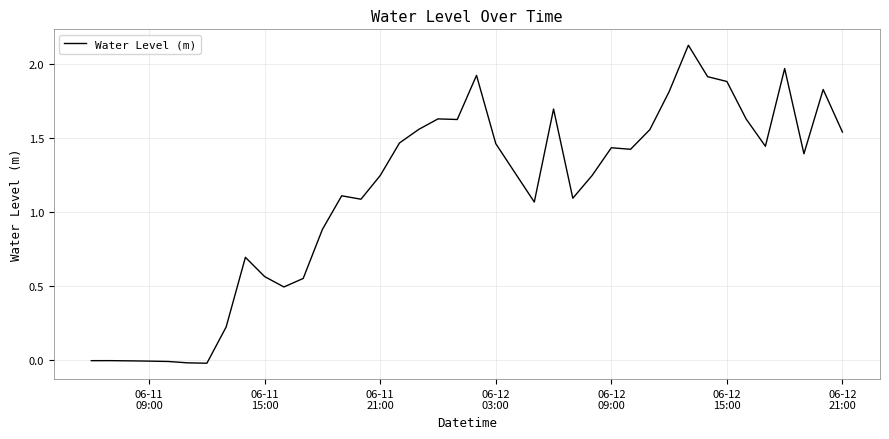

What is the difference between the maximum and minimum values?

2.2